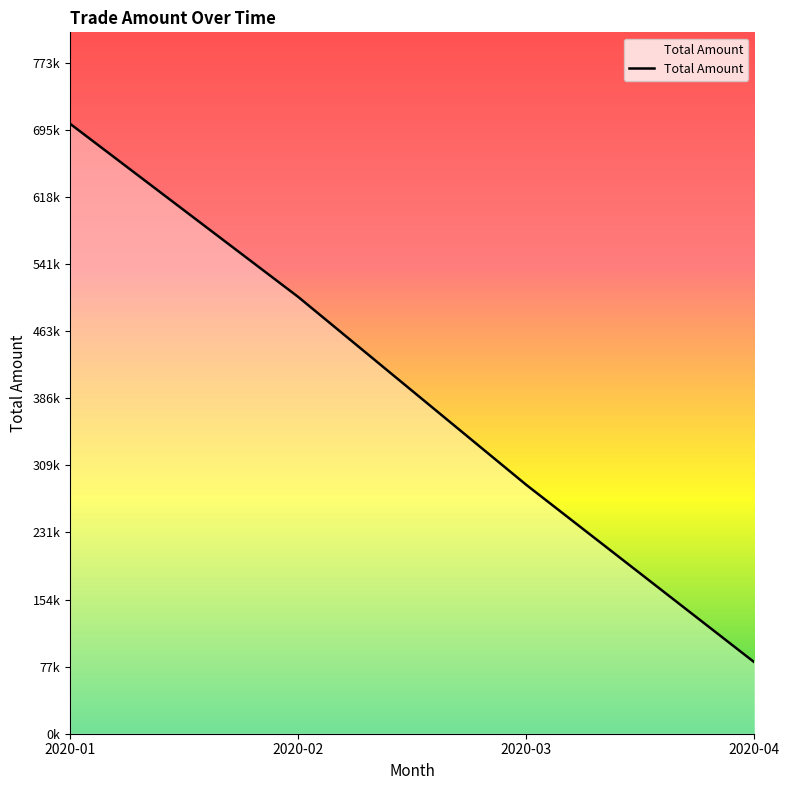

What is the change in value from 2020-02 to 2020-04?

-420968